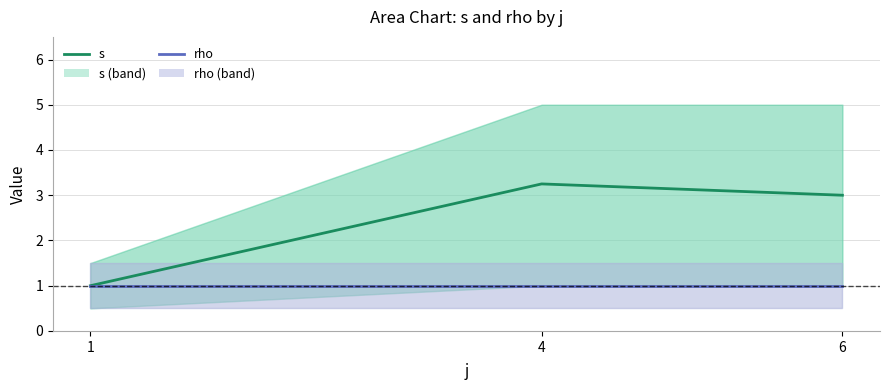

What is the difference between the highest and lowest values at 6?

2.0